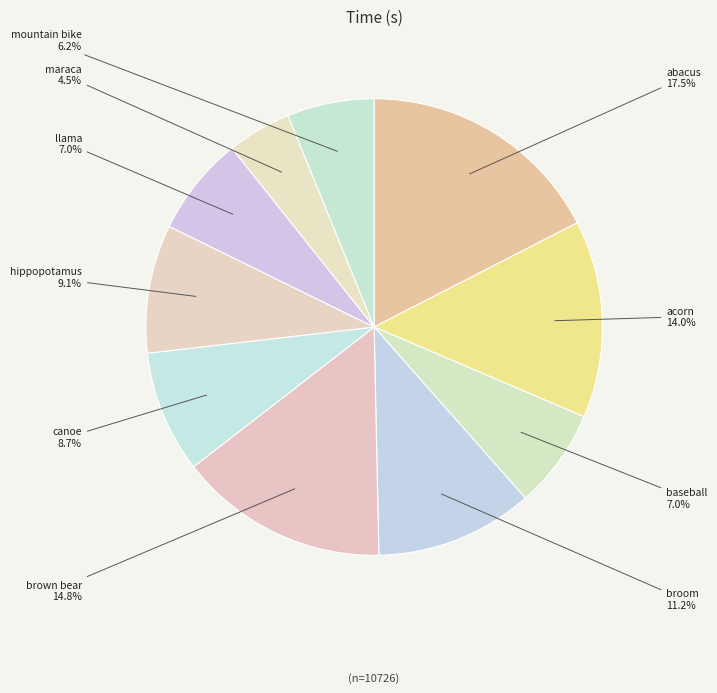

Combined, do llama and broom account for over 50%?

No